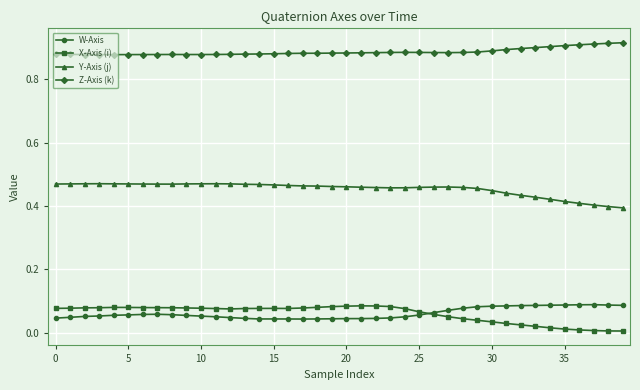

True or false: Z-Axis (k) and W-Axis intersect in this chart.

False